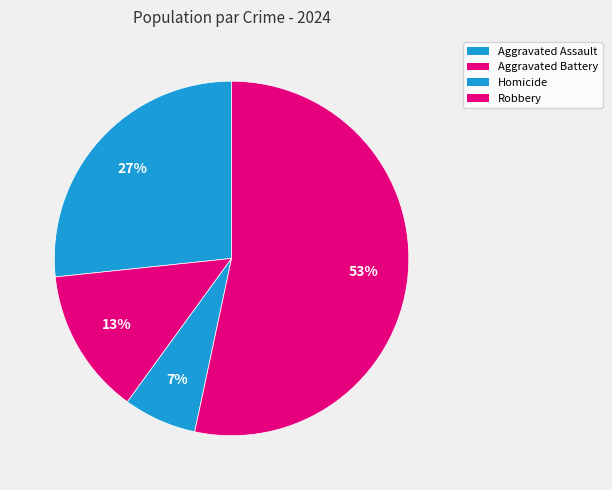

To the nearest percent, what percentage of the pie is Aggravated Assault?

27%